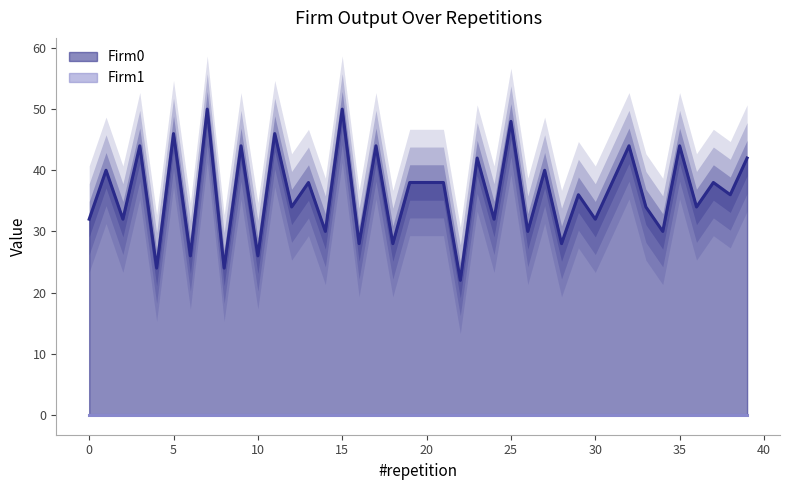

What is the value of the 36th point from the left?

44